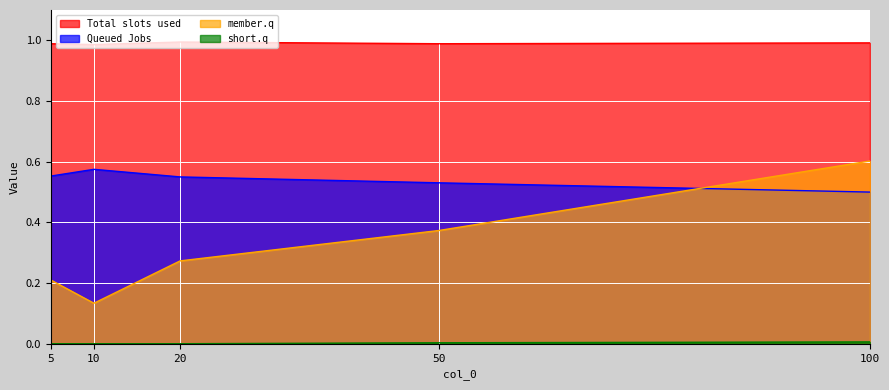

Reading left to right, extract all data points from this chart.

col_1: 0.6	0.6	0.6	0.5	0.5
col_2: 0.2	0.1	0.3	0.4	0.6
col_4: 0.0	0.0	0.0	0.0	0.0
col_3: 1.0	1.0	1.0	1.0	1.0